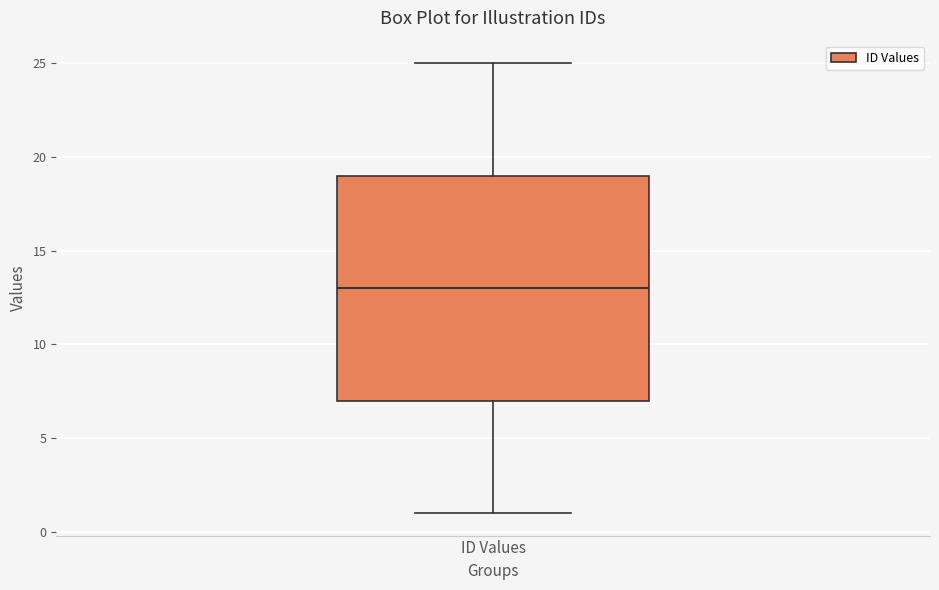

Read this box plot against the y-axis: the position of the median line, the range covered by the box, and the ends of both whiskers. The values are not printed on the chart, so give them approximately, as read against the axis.

median 13, box 7 to 19, whiskers 1 to 25